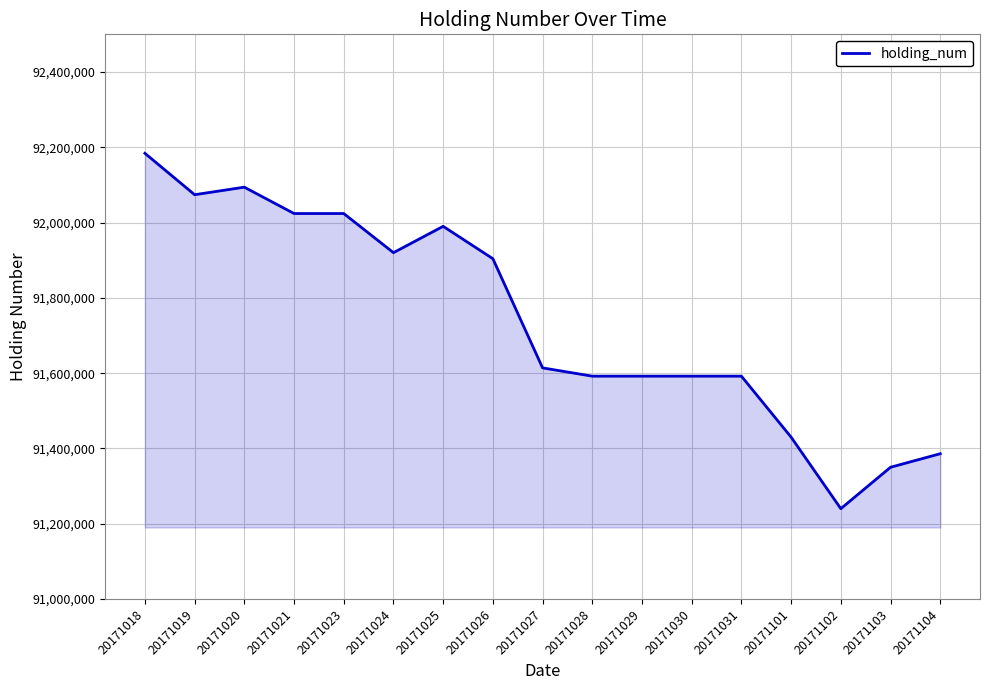

Which category has the lowest value across all series?

20171102